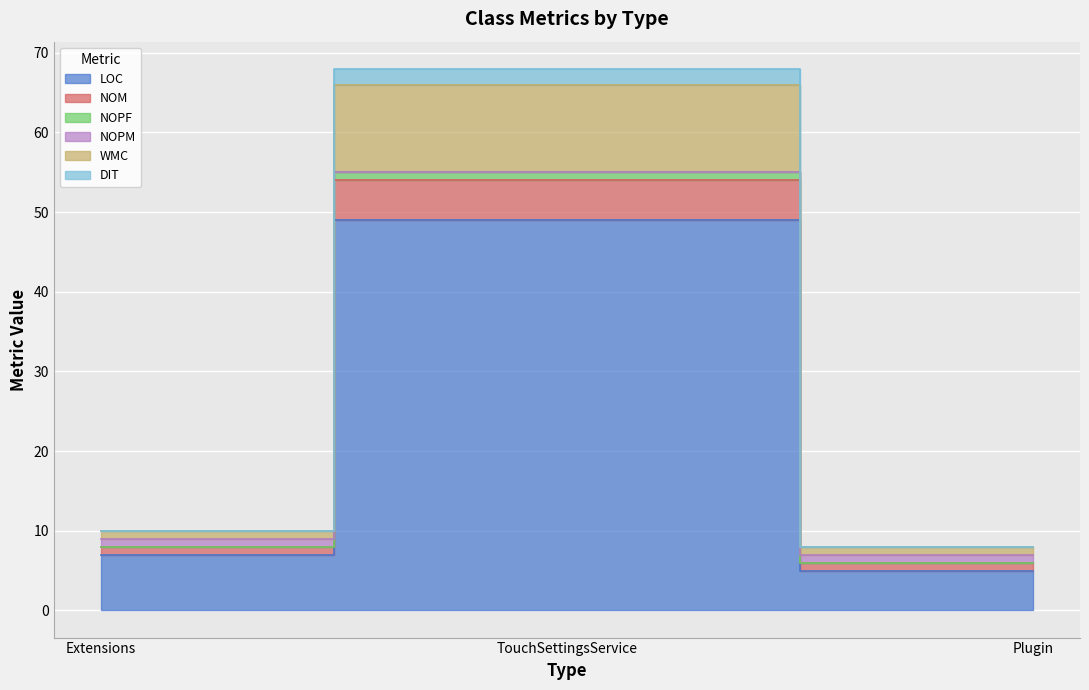

Is it true that WMC equals 54 at TouchSettingsService?

True